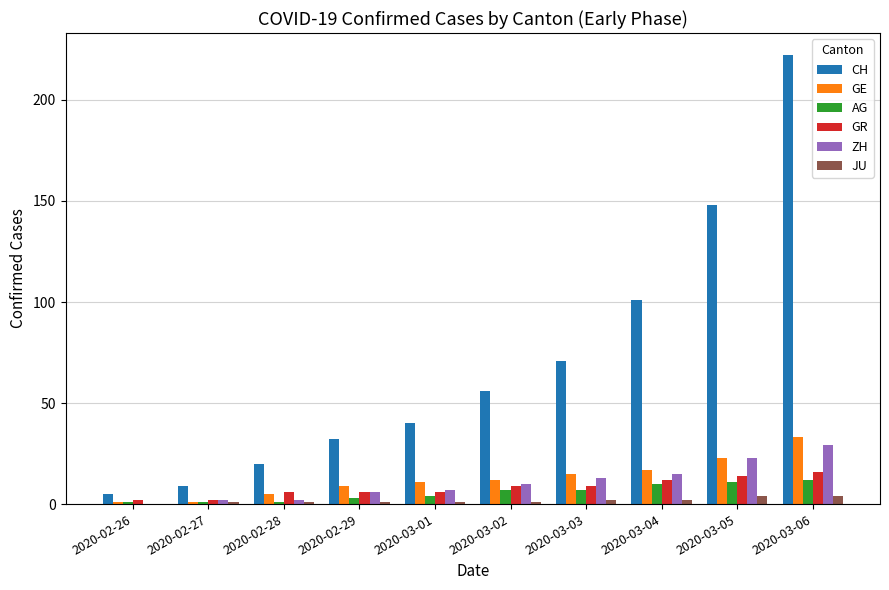

The AG series shows 4 at 2020-03-01. True or false?

True